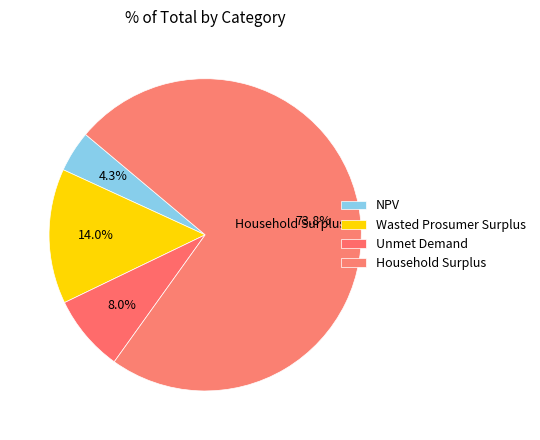

Which category has the smallest portion of the pie?

NPV